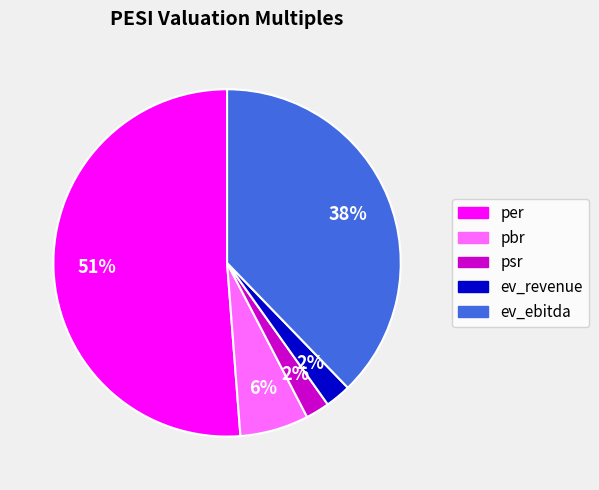

To the nearest percent, what is the combined percentage of pbr and per?

58%